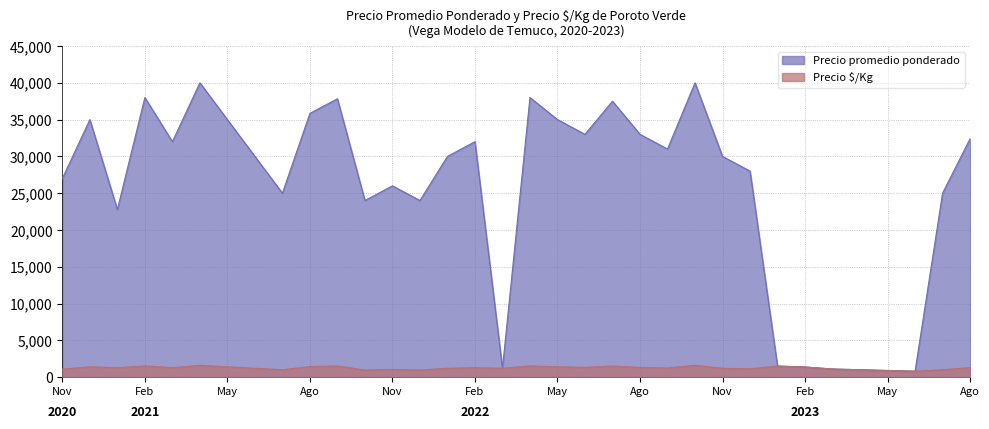

How many values in the Precio promedio ponderado series are below 30000?

15